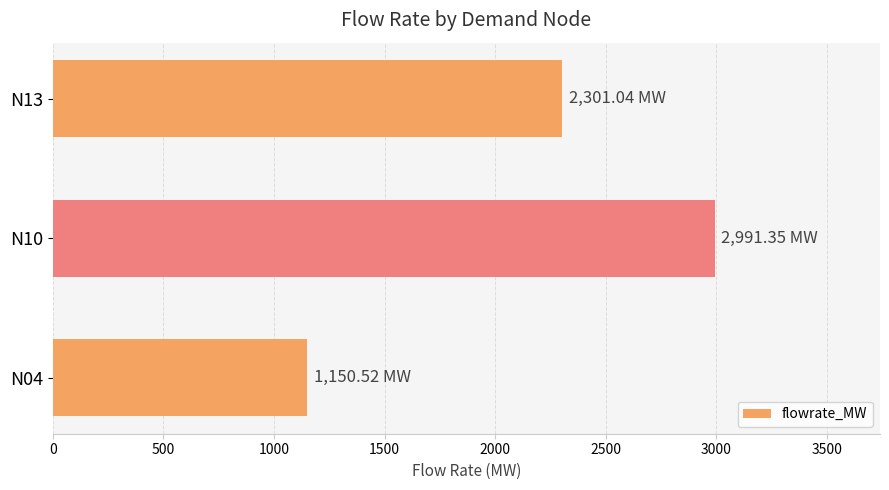

Are the bars grouped side by side (vs. stacked)?

No